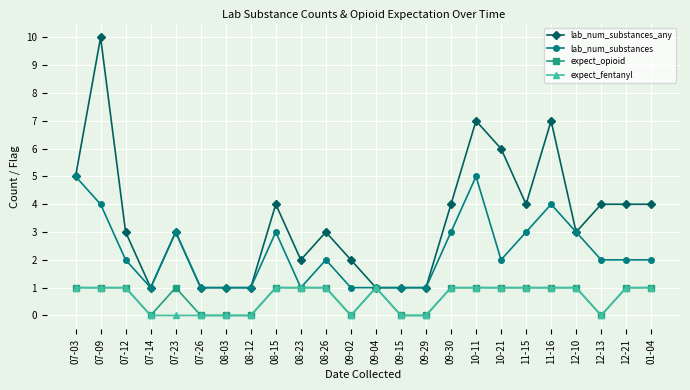

What is the total value across all series at 08-26?

7